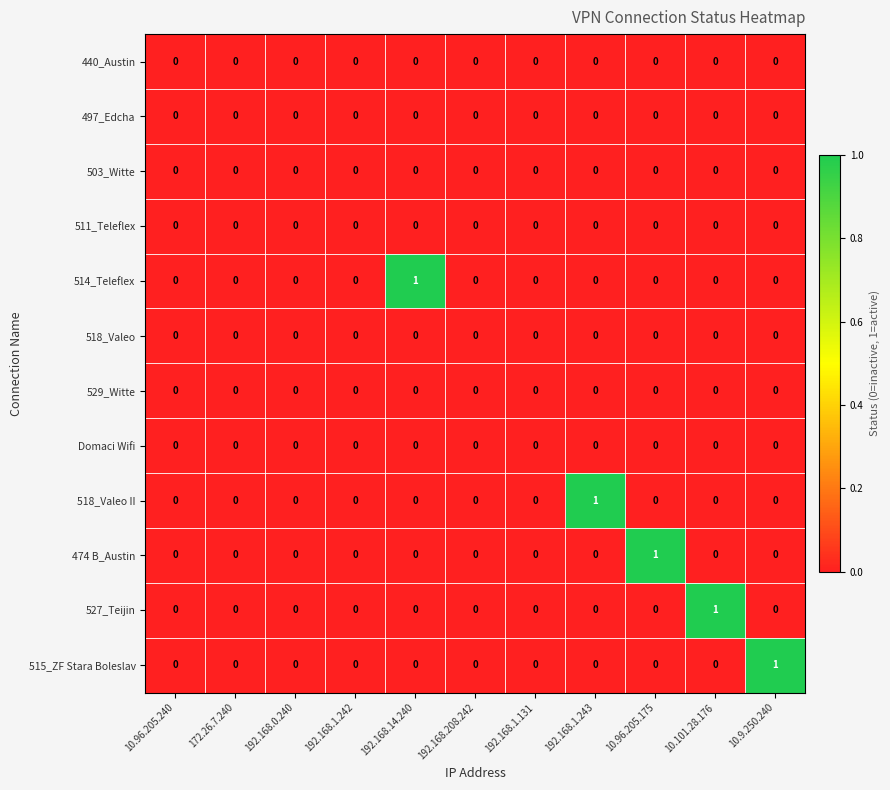

Which series changed the most between 172.26.7.240 and 10.9.250.240?

515_ZF Stara Boleslav